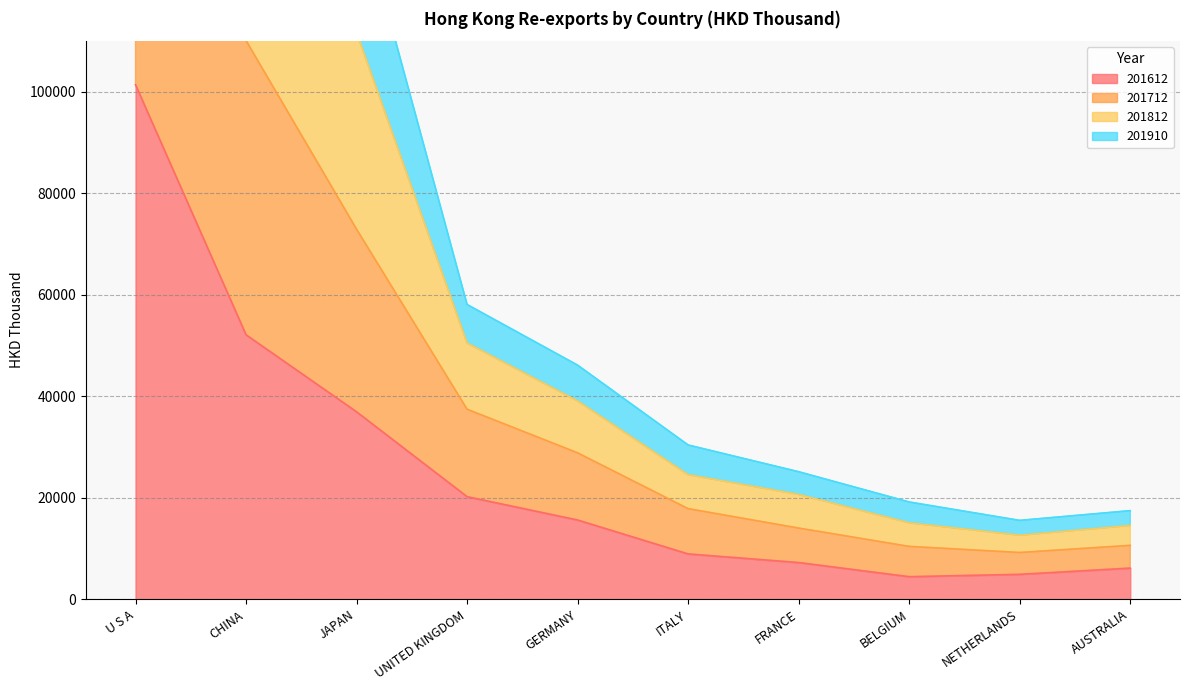

Which series has the largest total across all categories?

201812